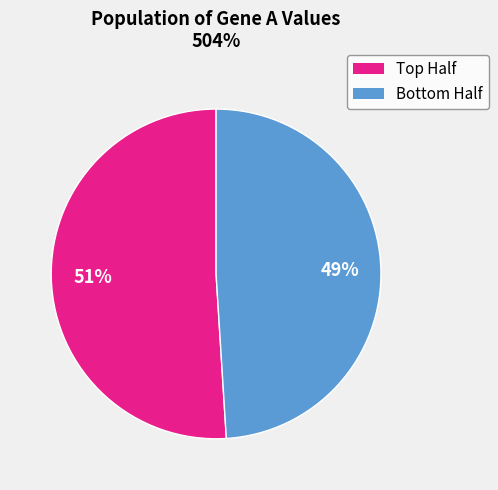

To the nearest percent, what is the average slice percentage?

50%